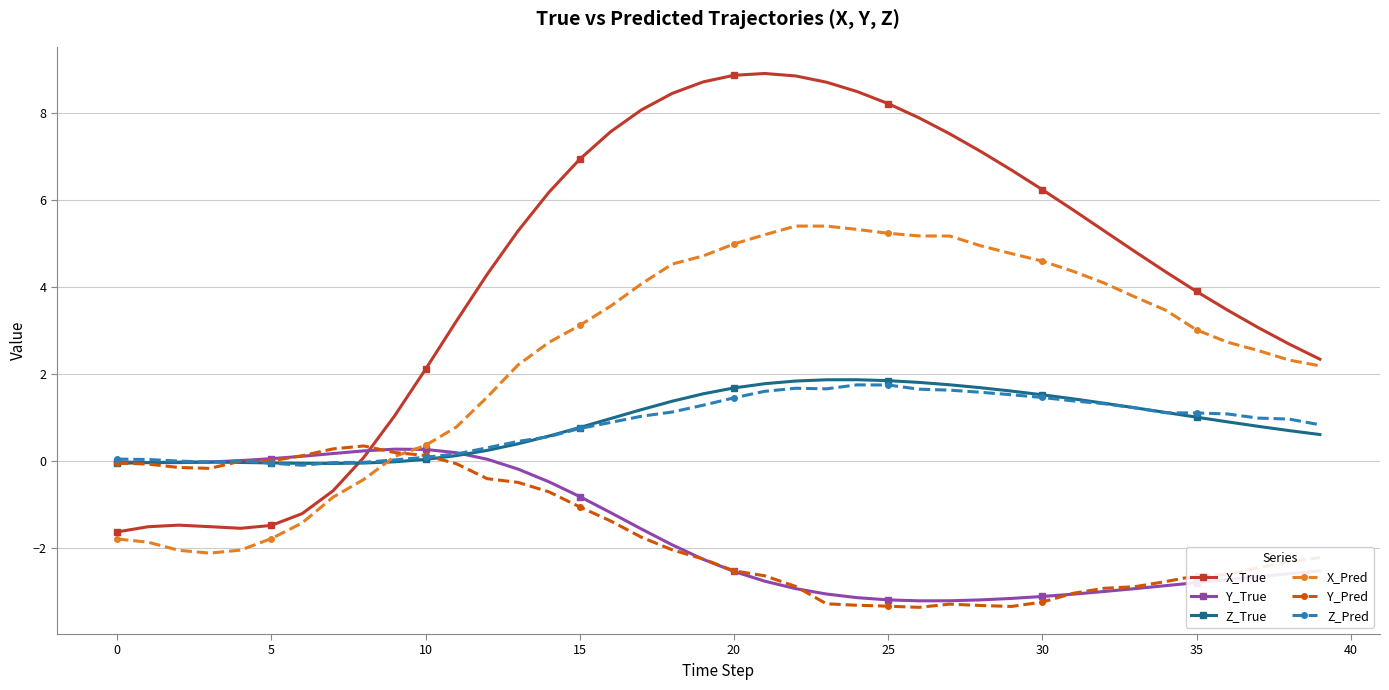

Which series has the largest total across all categories?

X_True